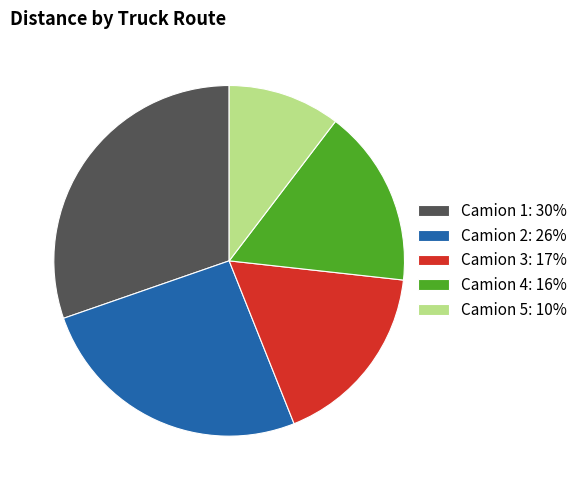

How many slices are in this pie chart?

5